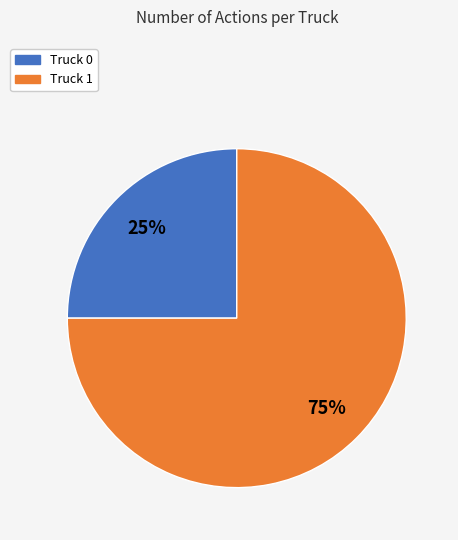

What is the ratio of the value at Truck 0 to the value at Truck 1?

0.3